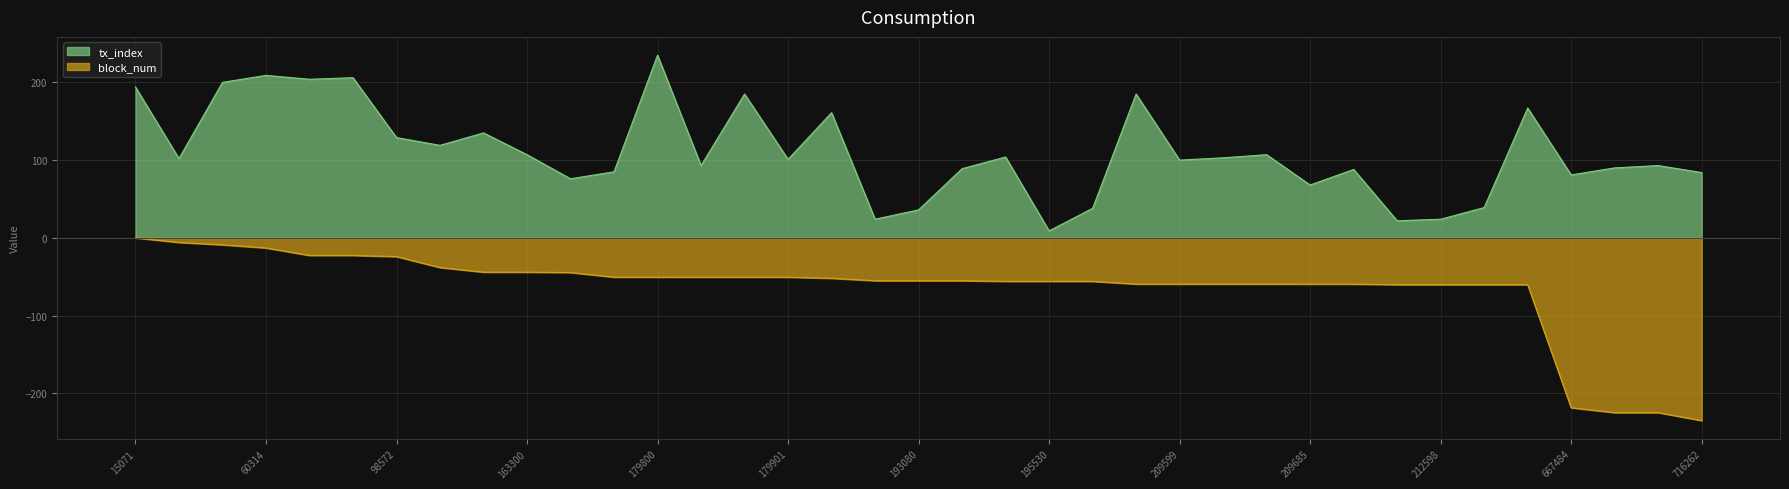

What is the approximate value of block_num at 685025?

-224.8